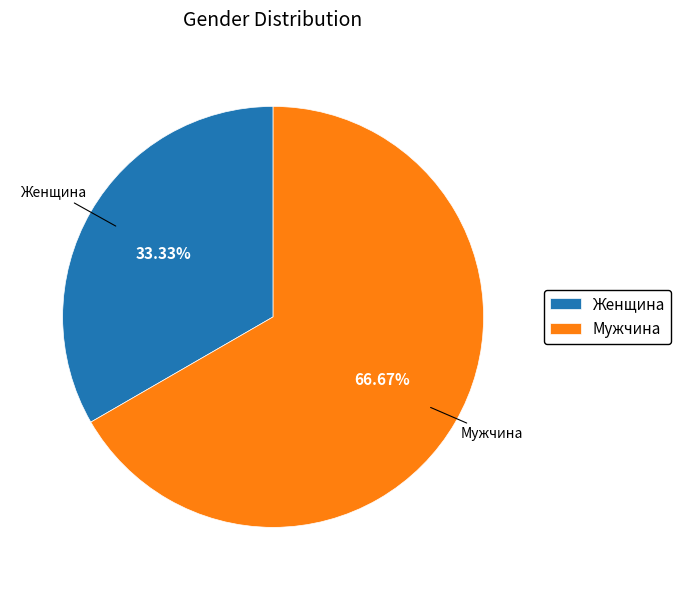

Which has a higher value, Женщина or Мужчина?

Мужчина